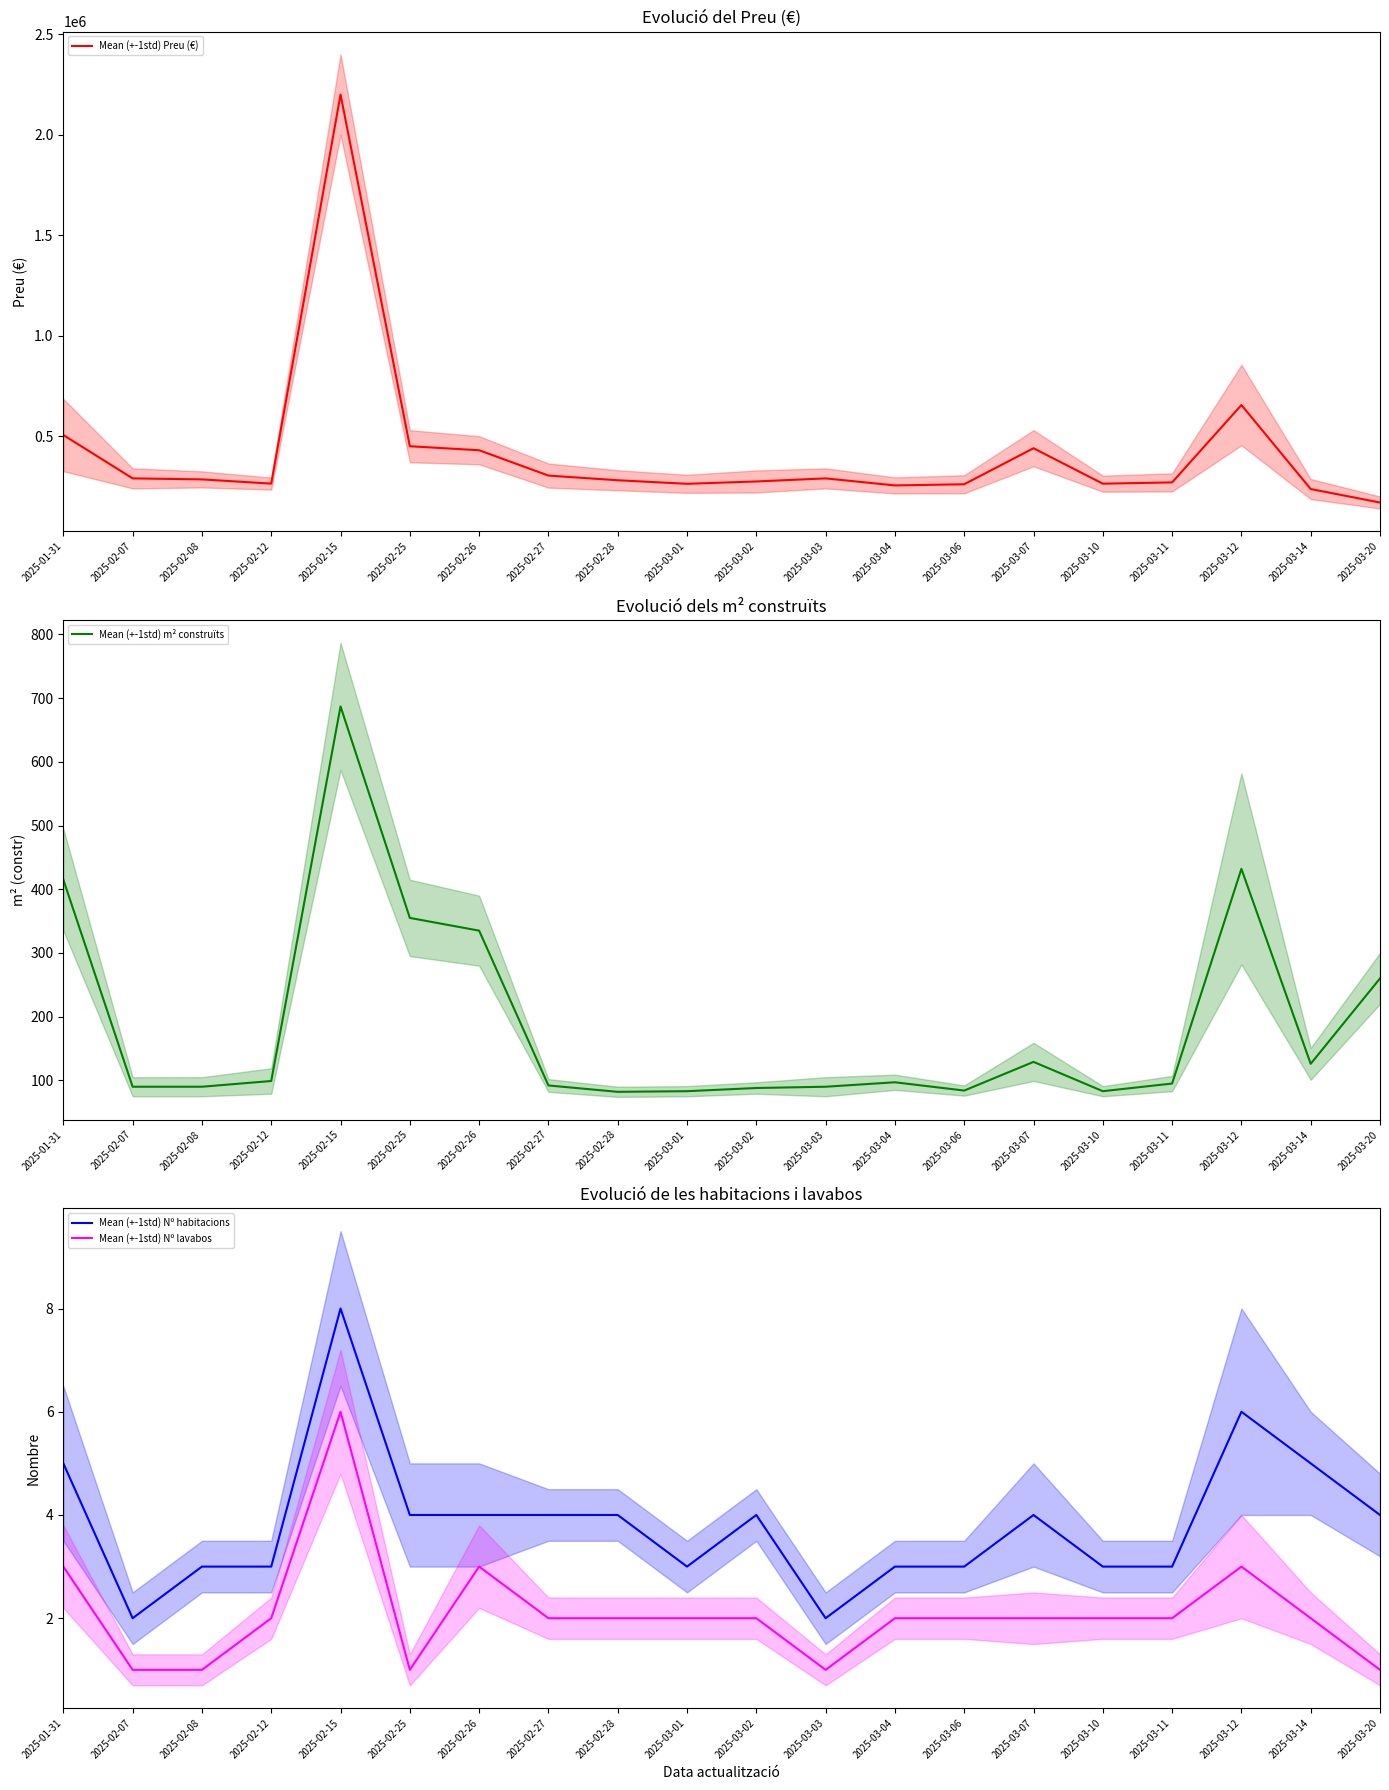

In Mean (+-1std) Nº lavabos, how many points are lower than both neighbors (excluding endpoints)?

2